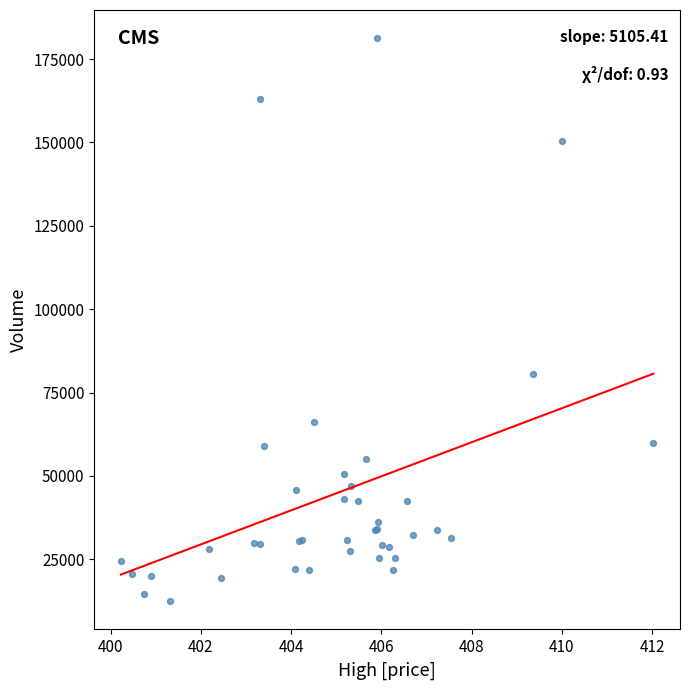

What Y value in the scatter plot is closest to 96841?

80608